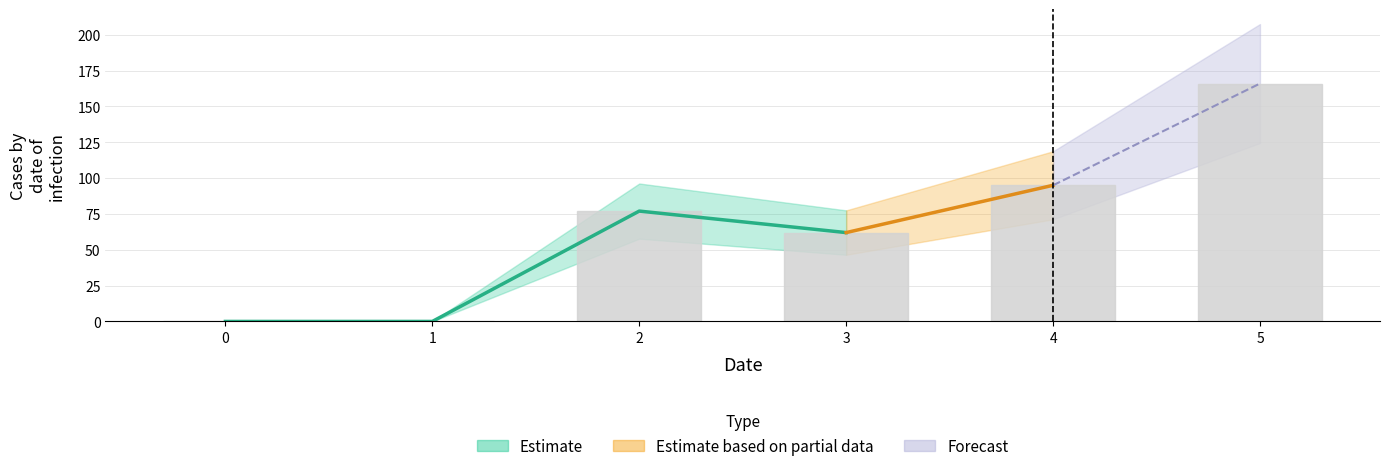

Which has a higher value, 3 or 1?

3